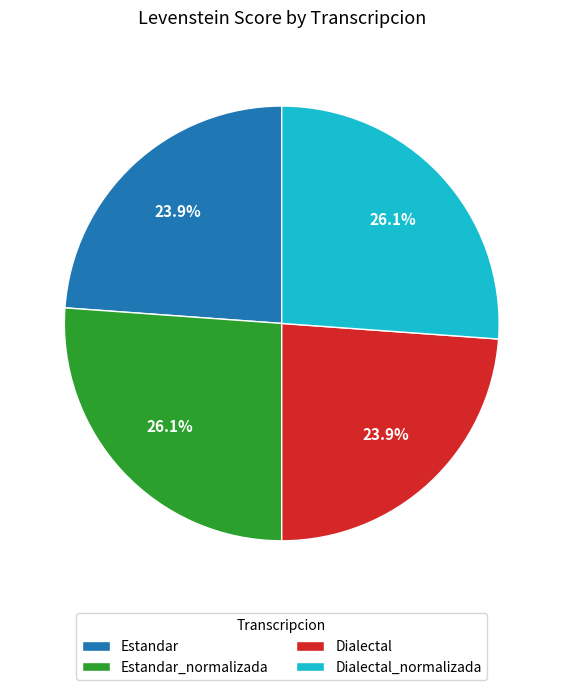

Which has a higher value, Dialectal_normalizada or Estandar?

Dialectal_normalizada